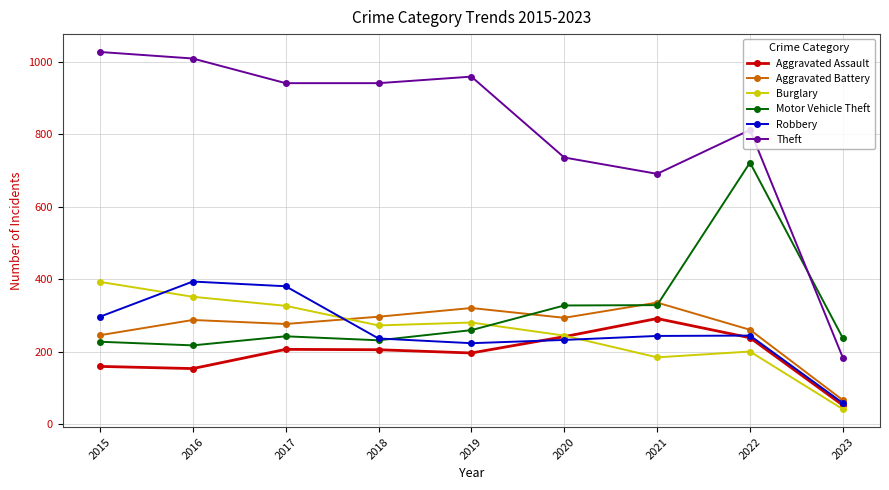

Count the number of data series in this chart.

6